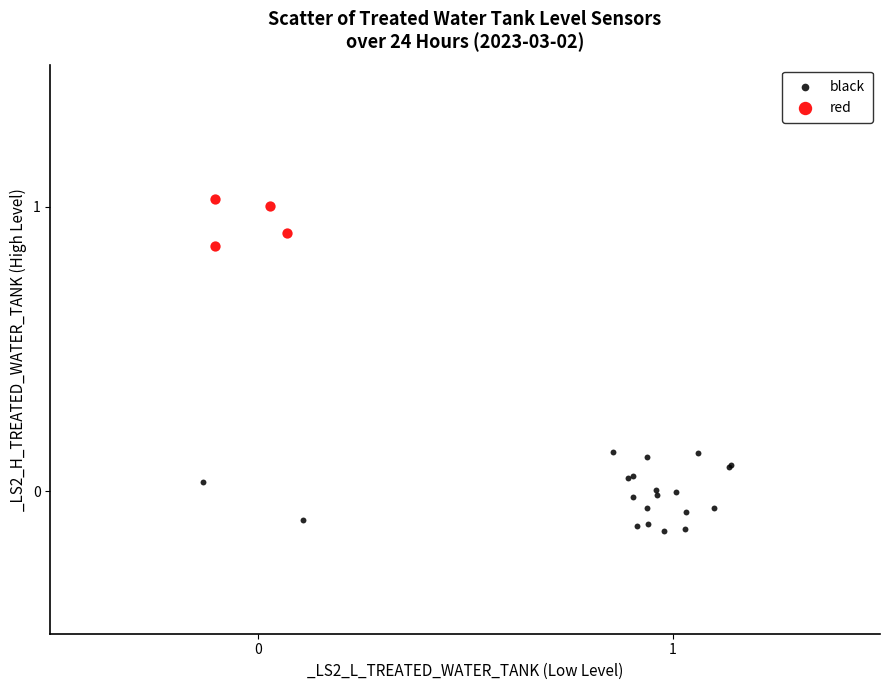

What are all the series names shown in the legend?

black, red